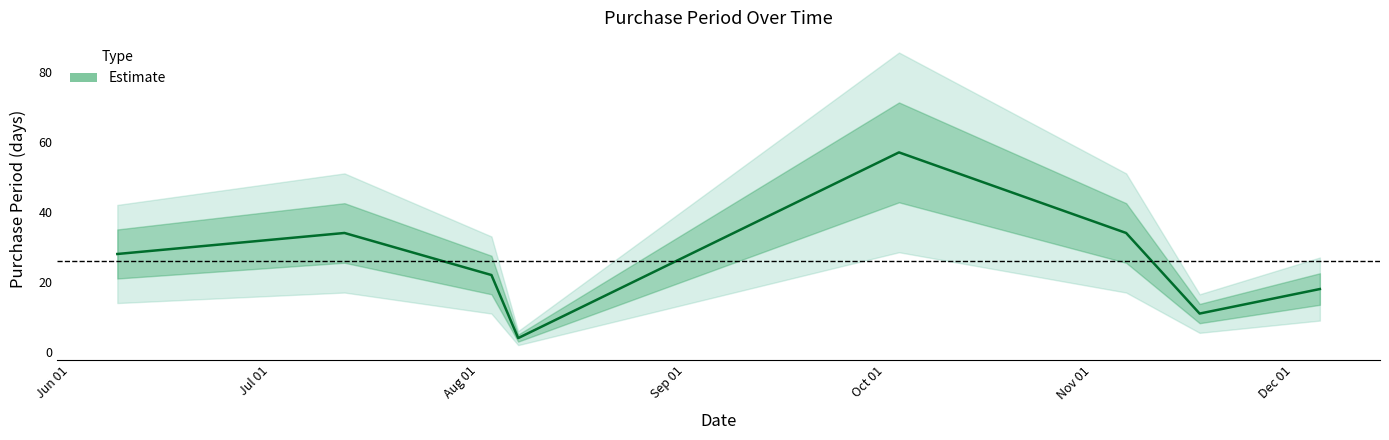

How many values are below 28?

4